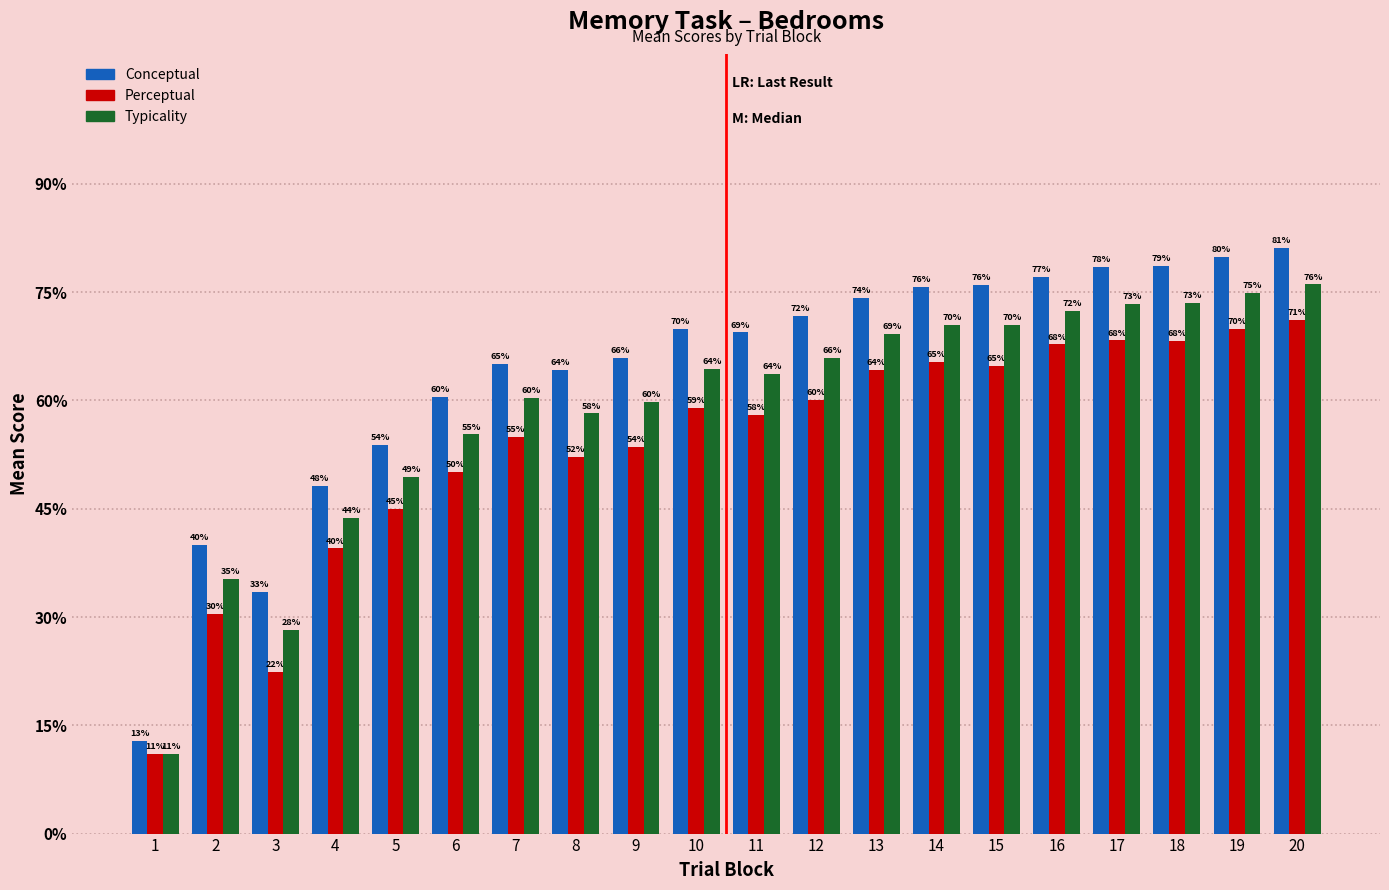

What is the difference between the second highest and second lowest values in the Conceptual series?

46.5